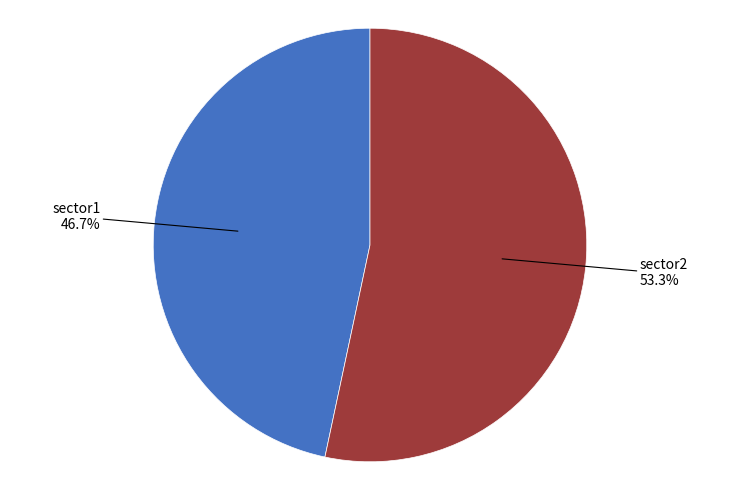

How many segments does this pie chart have?

2